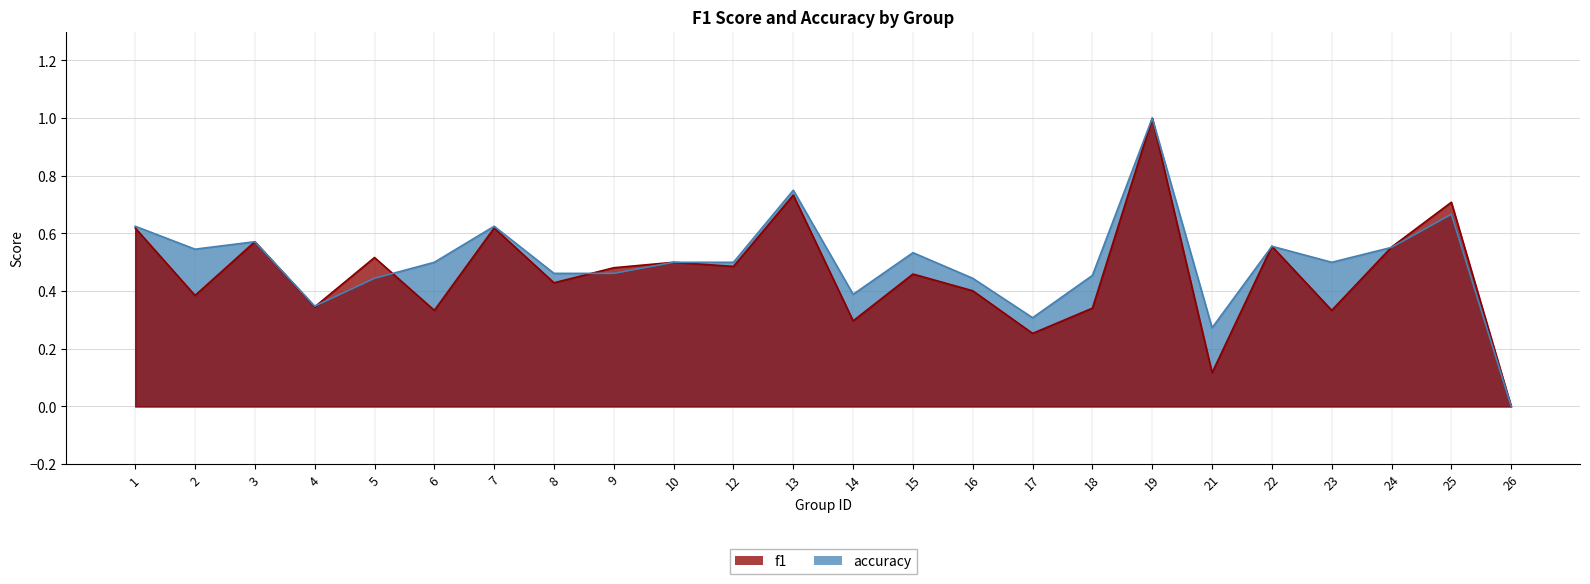

Does the chart display data point markers on the line(s)?

No